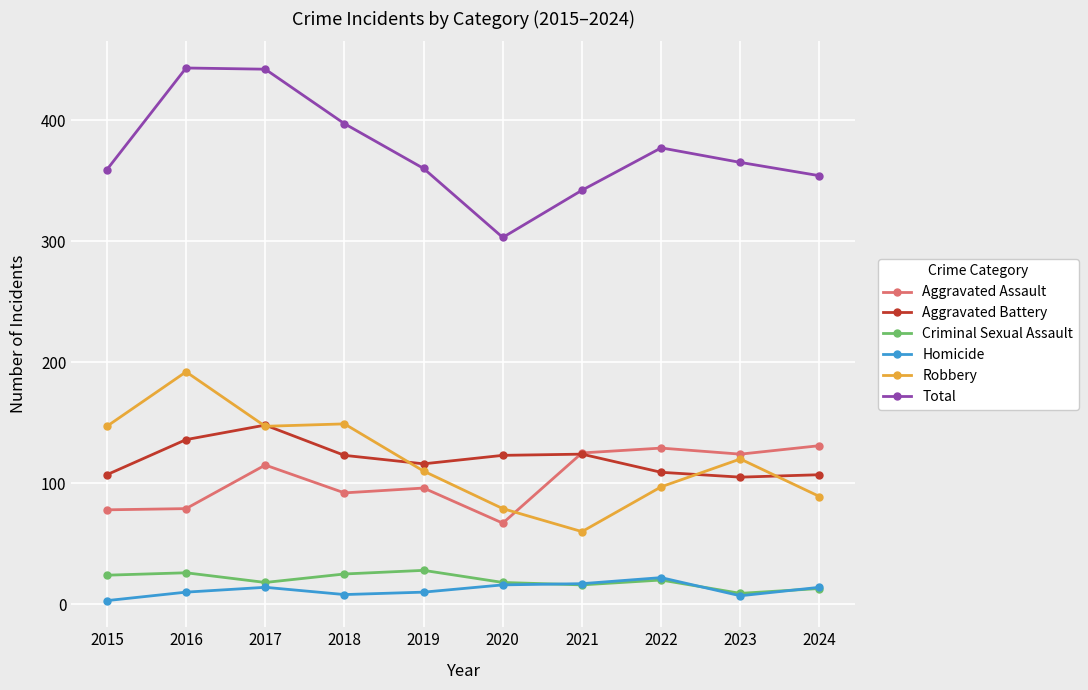

True or false: Robbery and Homicide cross at least once.

False